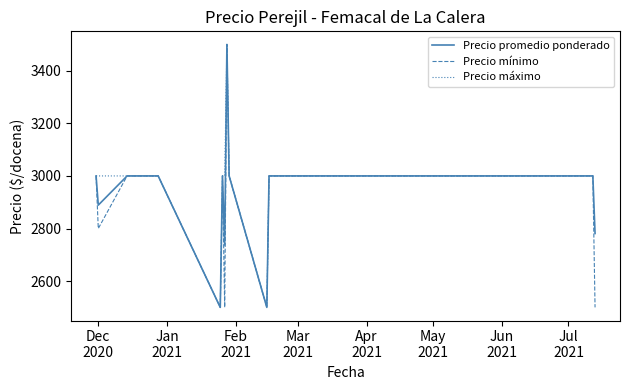

What is the greatest value displayed?

3500